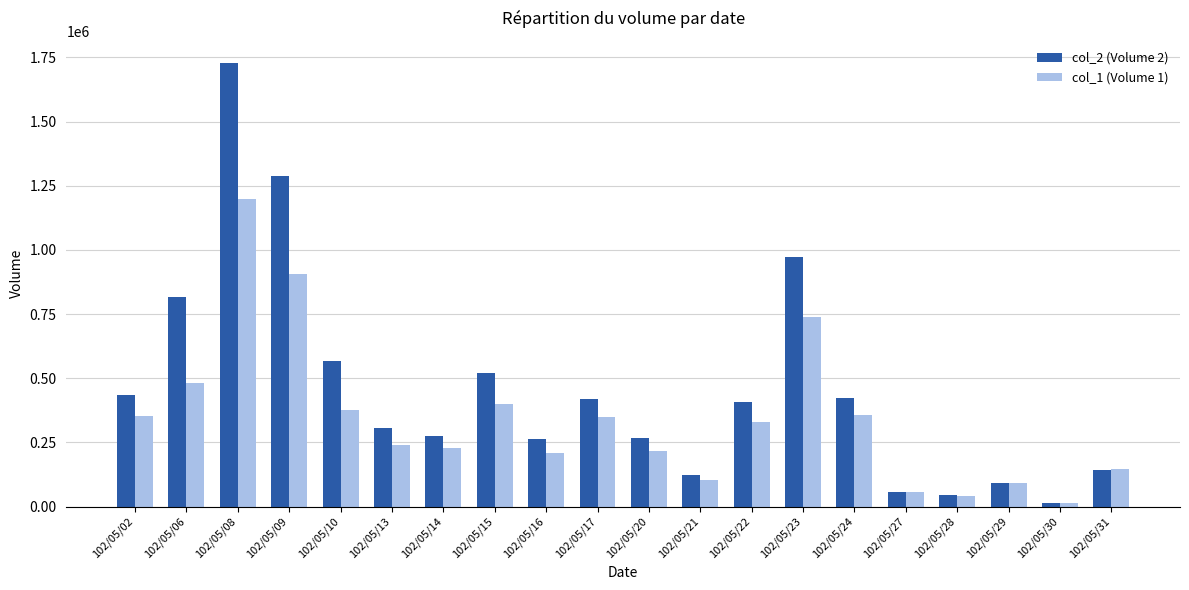

What is the total value across all series at 102/05/02?

789270